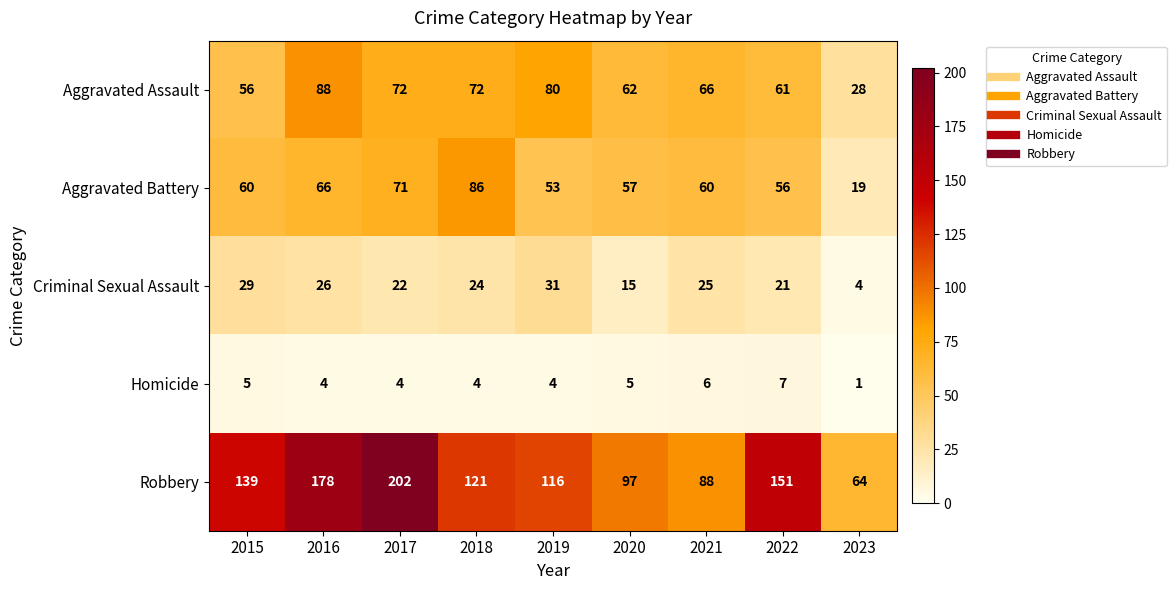

Which series has the largest range (max minus min)?

Robbery